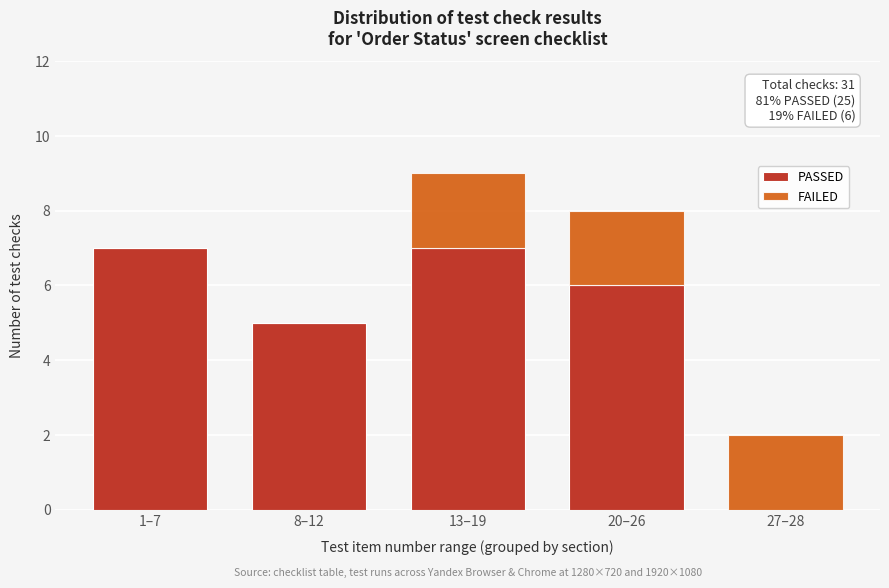

Reading right to left, what are the values for PASSED?

27–28=0	20–26=6	13–19=7	8–12=5	1–7=7